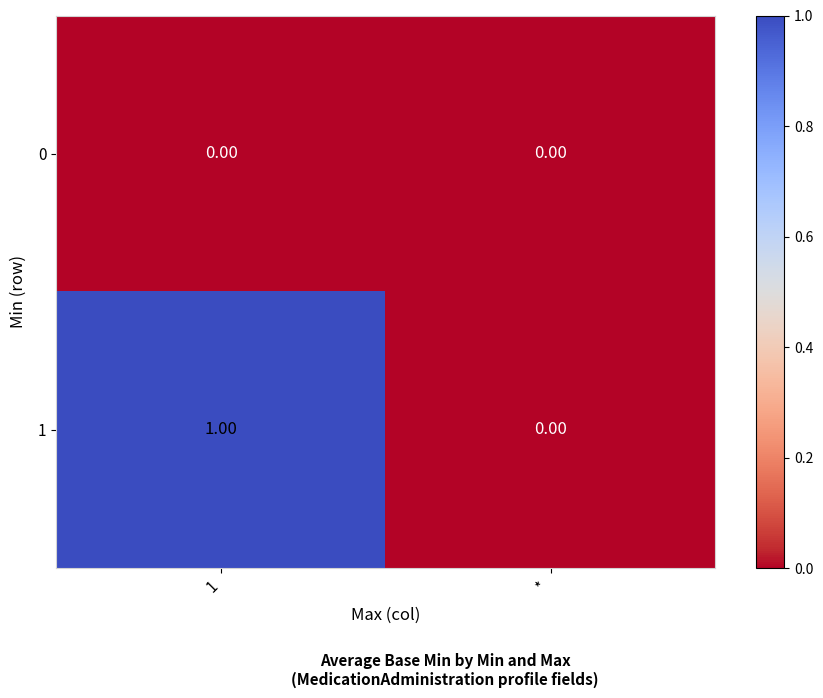

List the series in order of their peak value, highest first.

1, 0